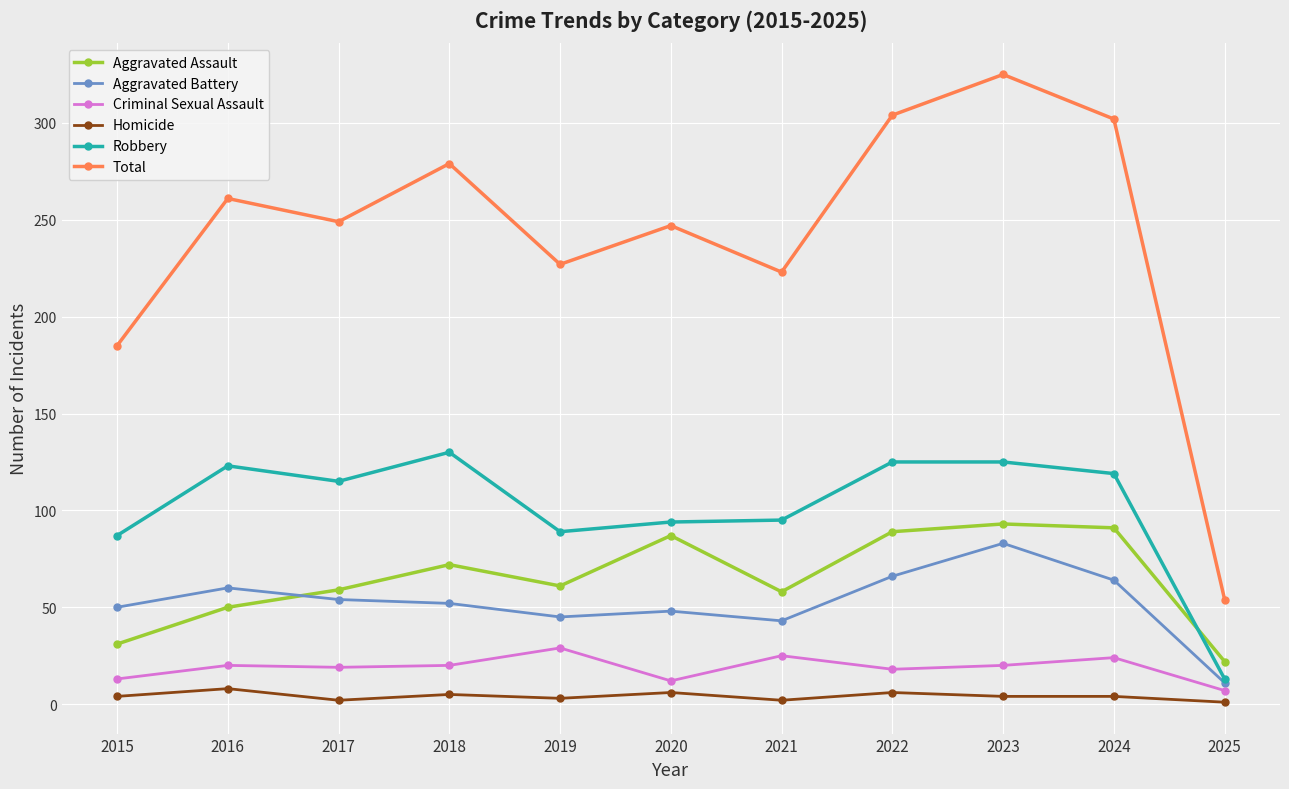

True or false: Robbery has a value of 128 at 2020.

False